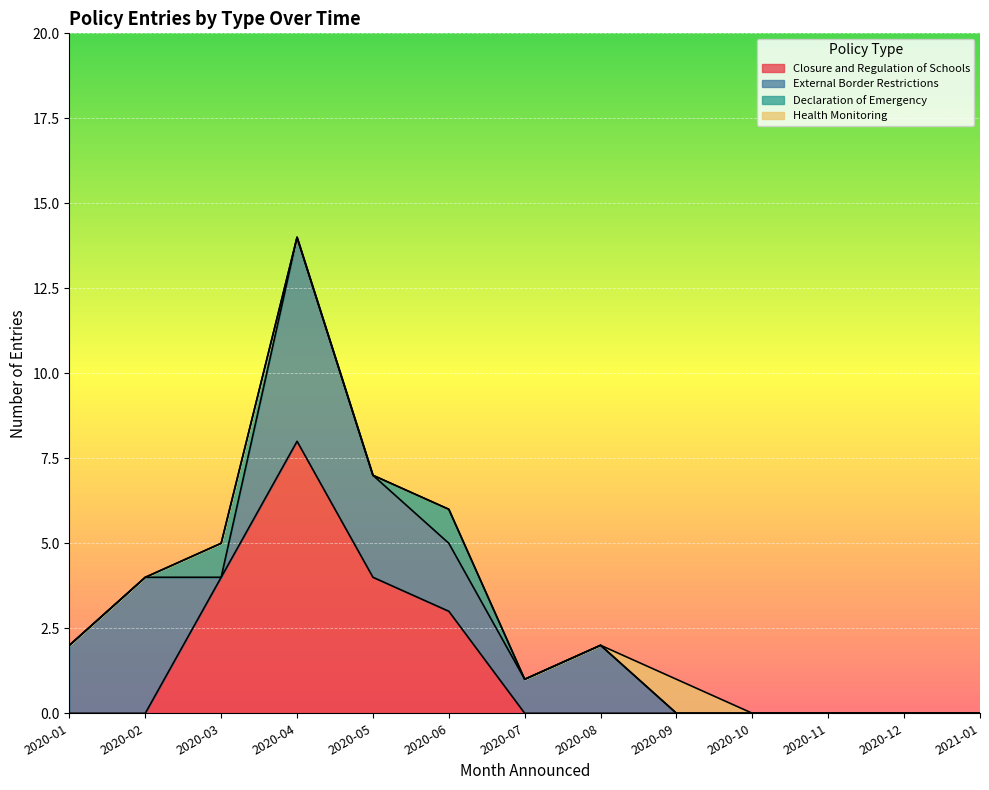

Which category has the lowest value in the Closure and Regulation of Schools series?

2020-01